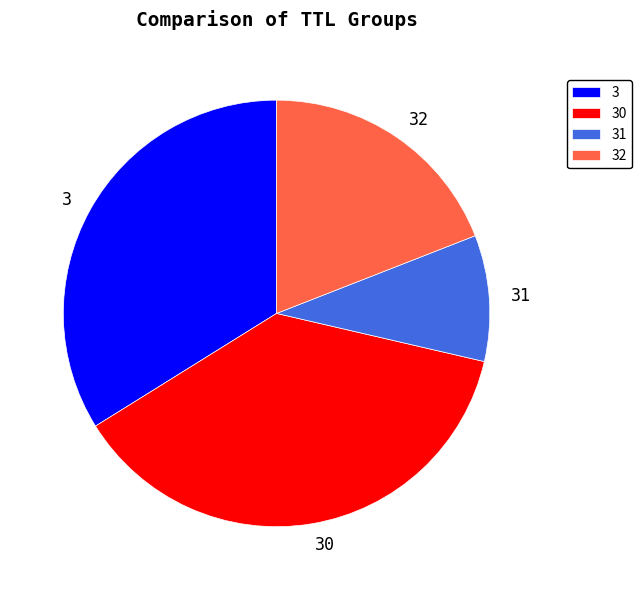

Combined, do 32 and 3 account for over 50%?

Yes